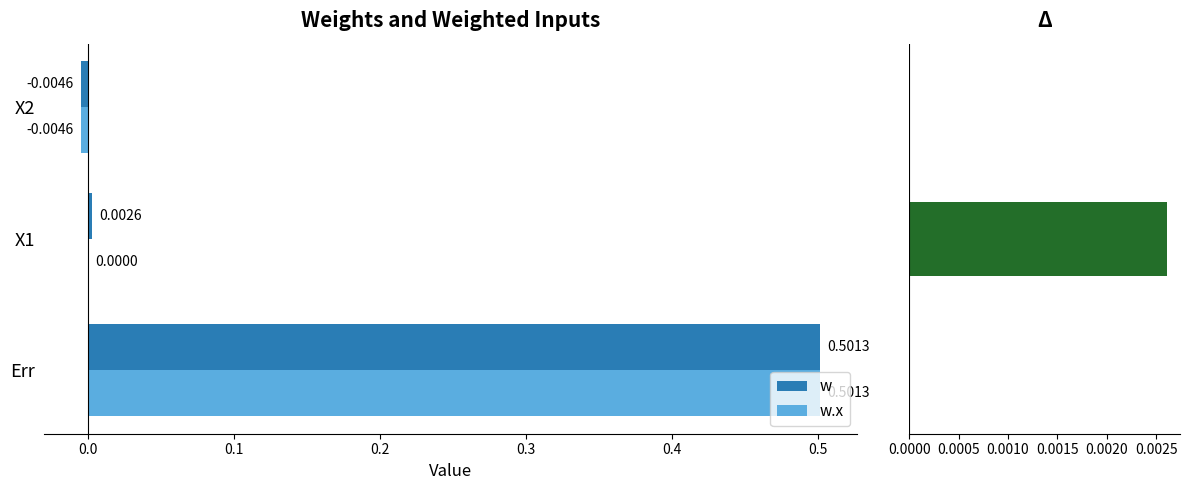

Is it true that w equals -0.0 at X2?

True